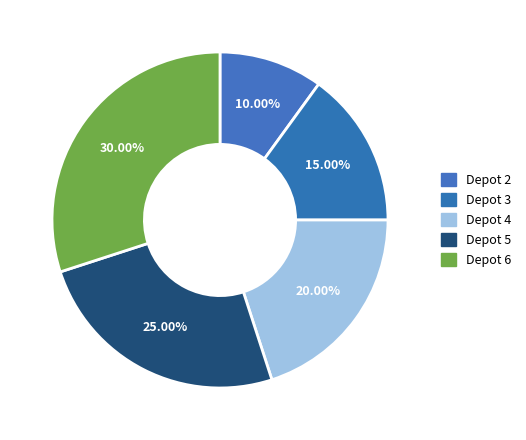

Count the number of slices in the pie.

5